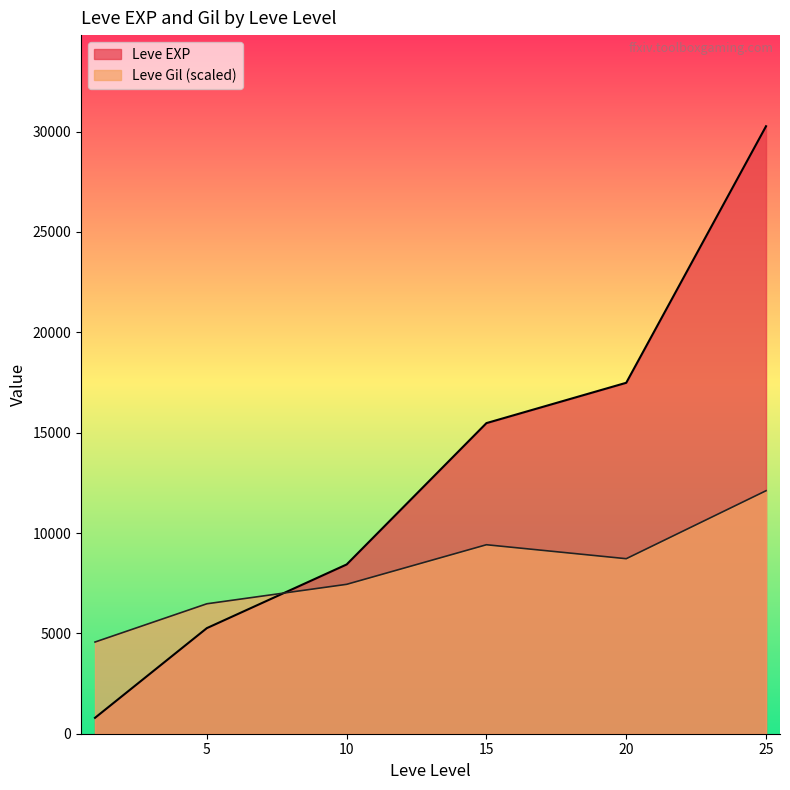

Rank the series by their maximum value, from lowest to highest.

Leve Gil (scaled), Leve EXP